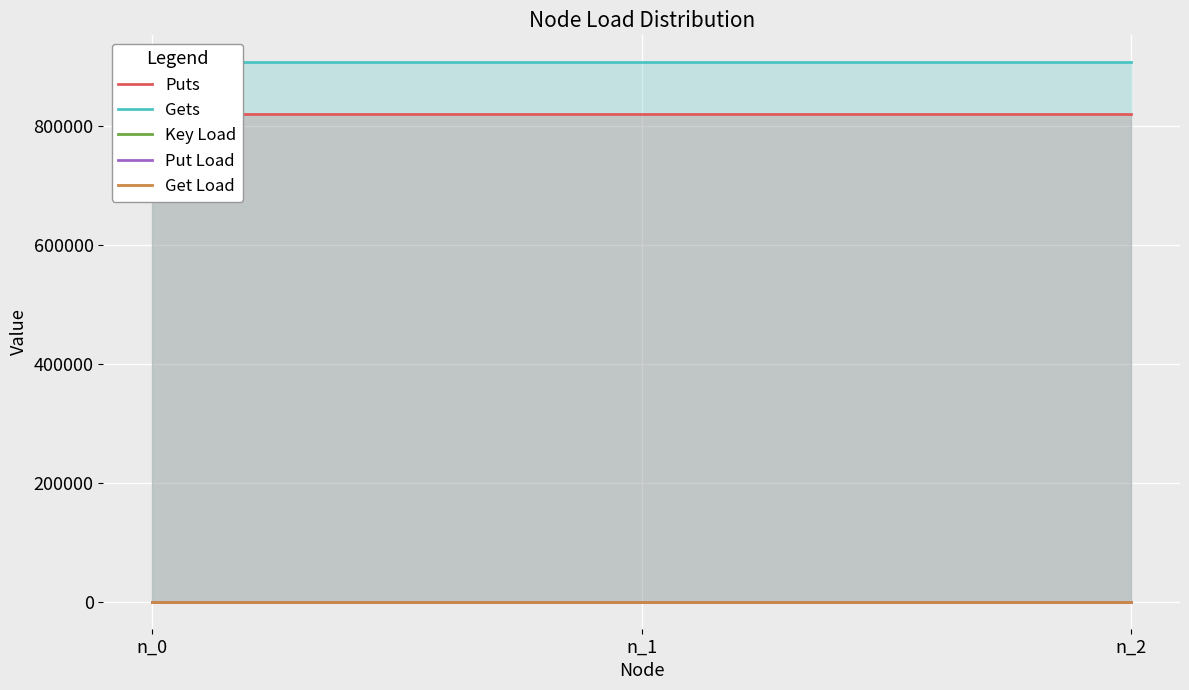

Between n_0 and n_1, which series saw the biggest shift?

Puts